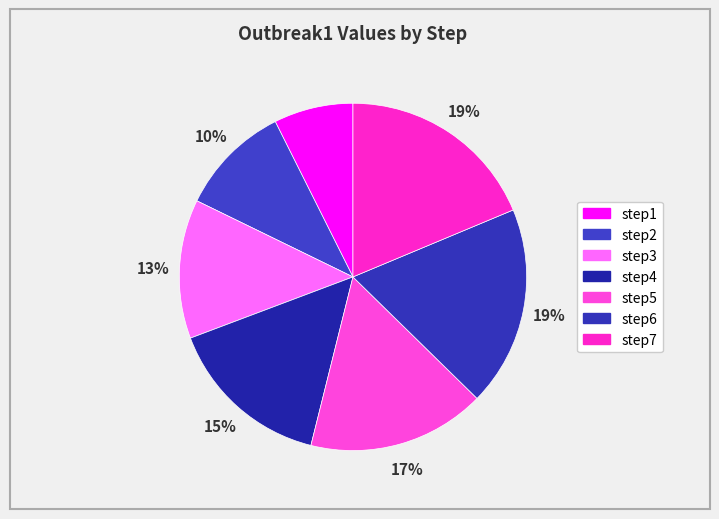

Rank the categories by value from highest to lowest.

step7, step6, step5, step4, step3, step2, step1